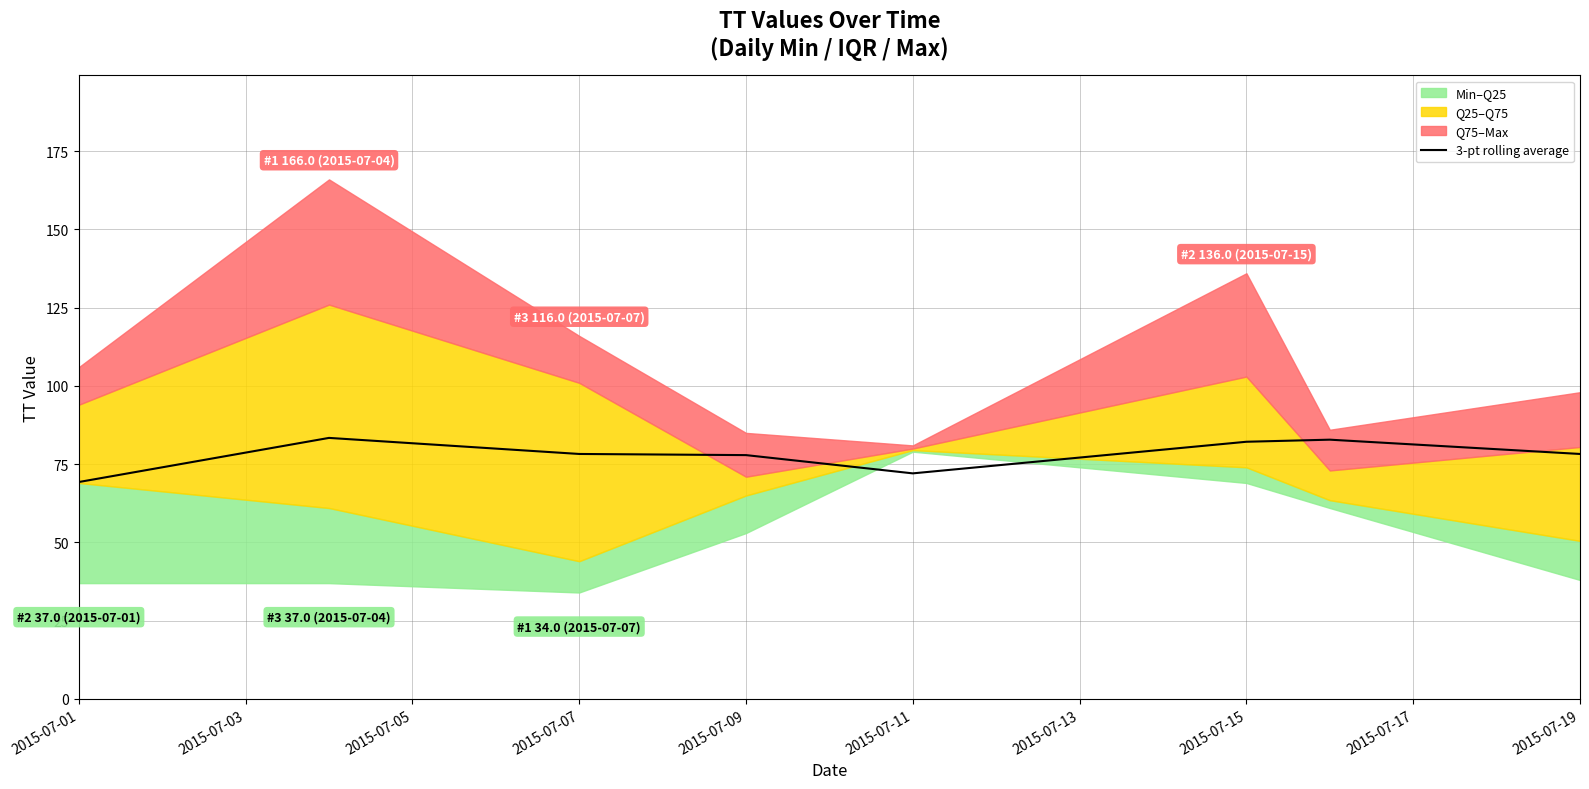

What is the value of the 1st point from the left?

69.3